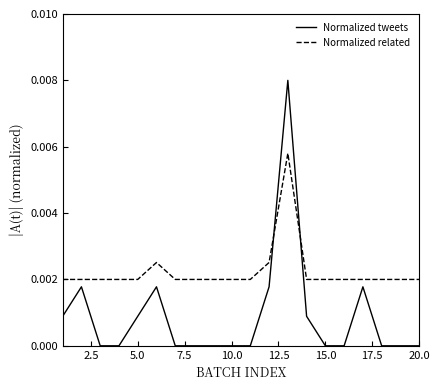

How many lines are shown in the chart?

2